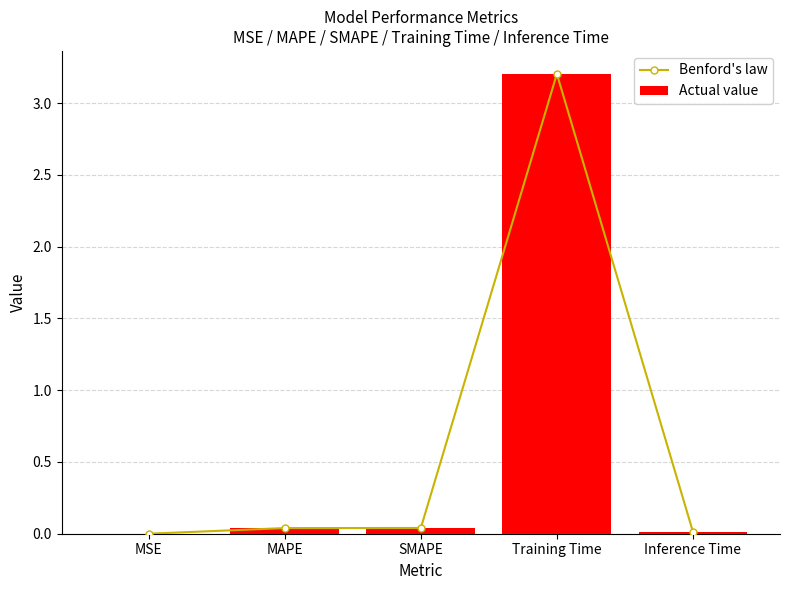

True or false: Benford's law has a value of 0.0 at SMAPE.

False